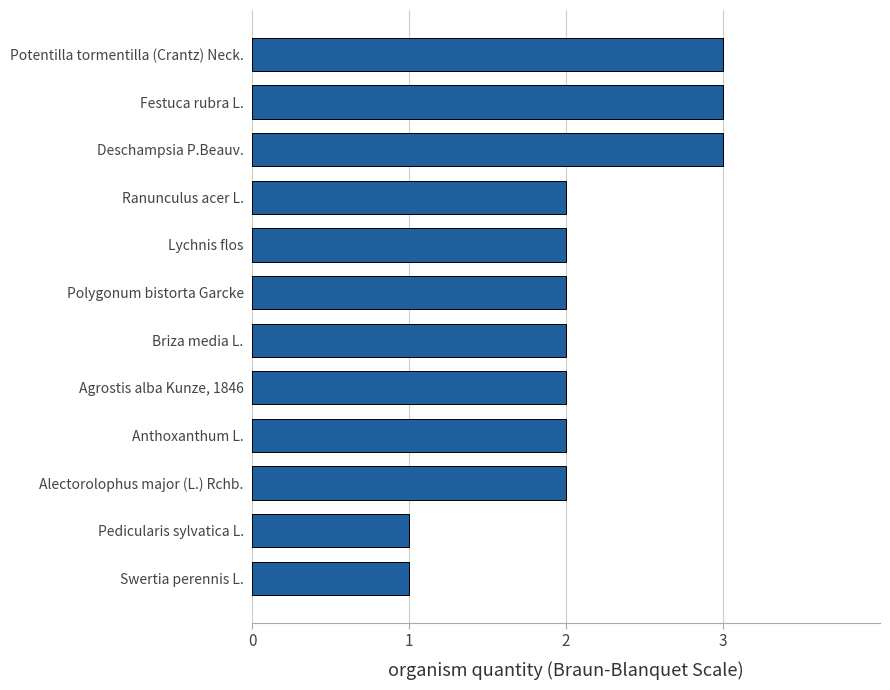

What is the greatest value displayed?

3